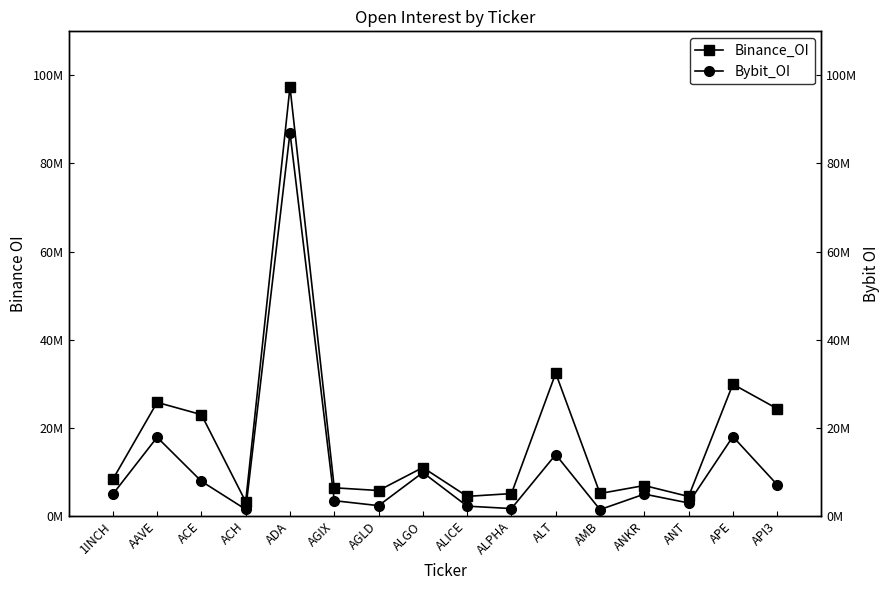

True or false: Bybit_OI and Binance_OI intersect in this chart.

False